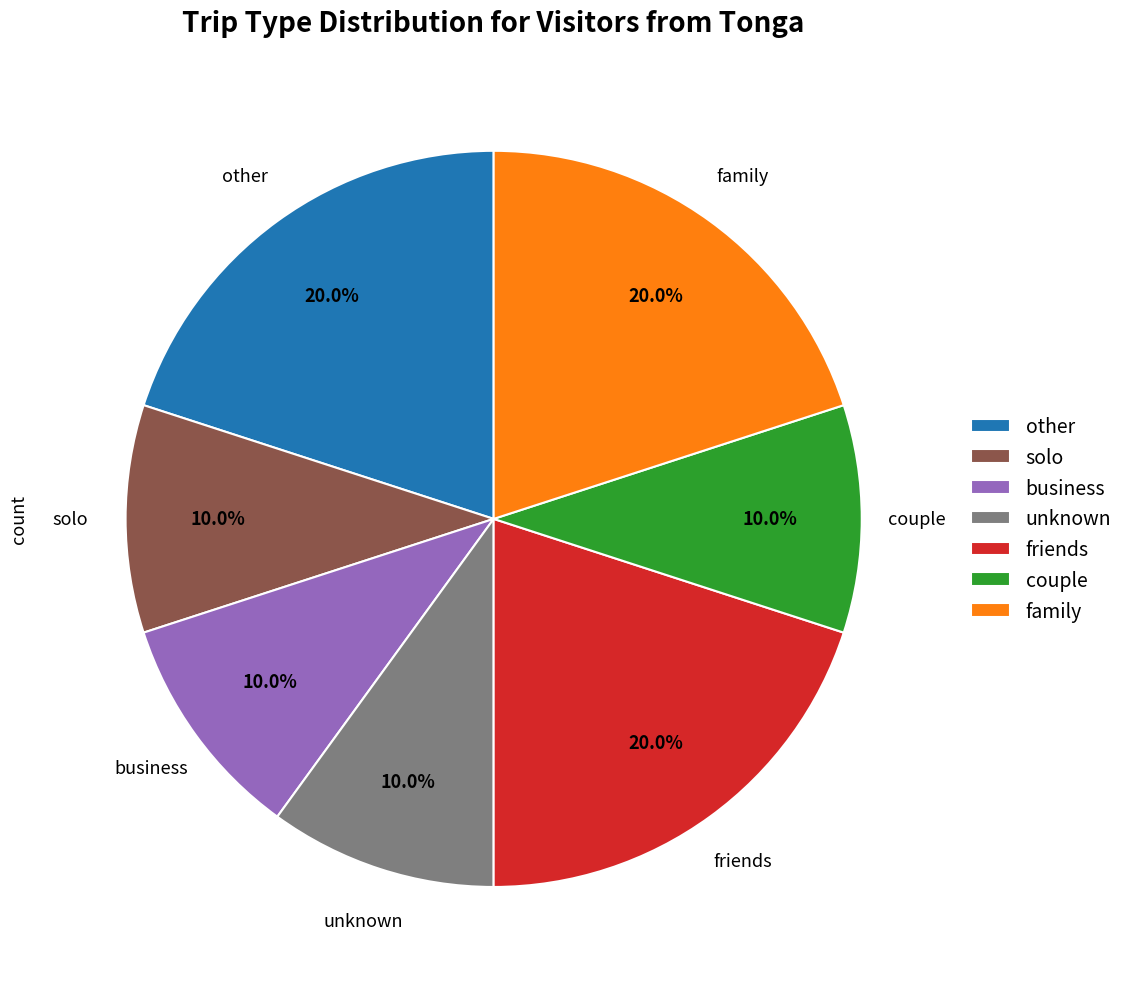

To the nearest percent, what is the difference between the largest and smallest slice percentages?

10%